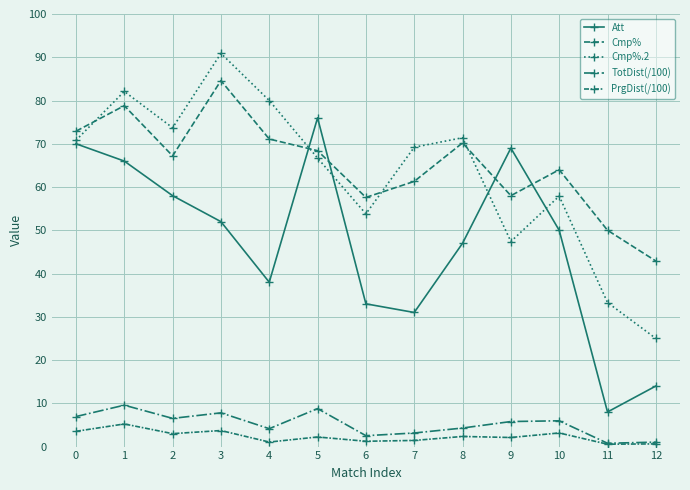

How many data points does each series have?

13